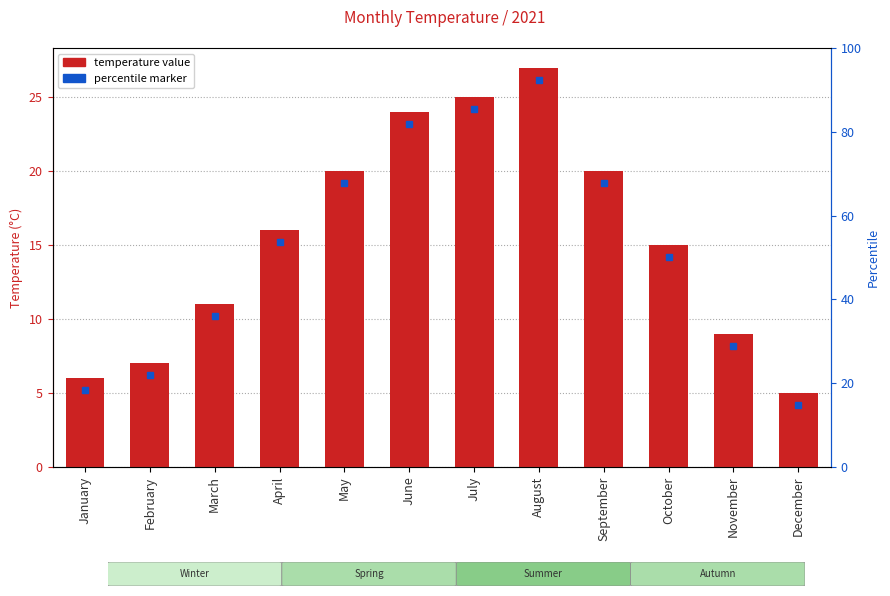

What is the value of the 7th bar from the left?

25